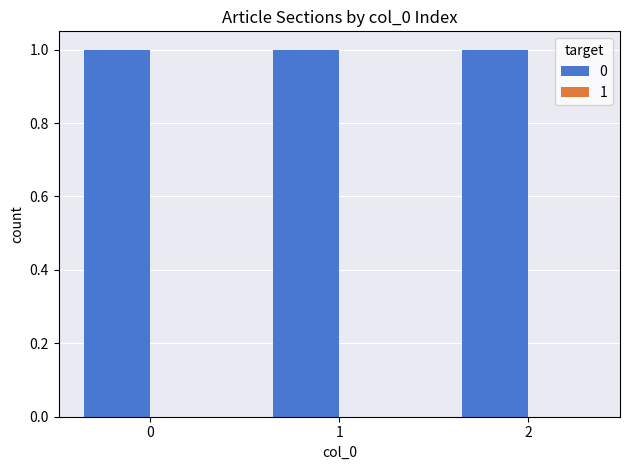

The value of 0 at 1 is 0. True or false?

False